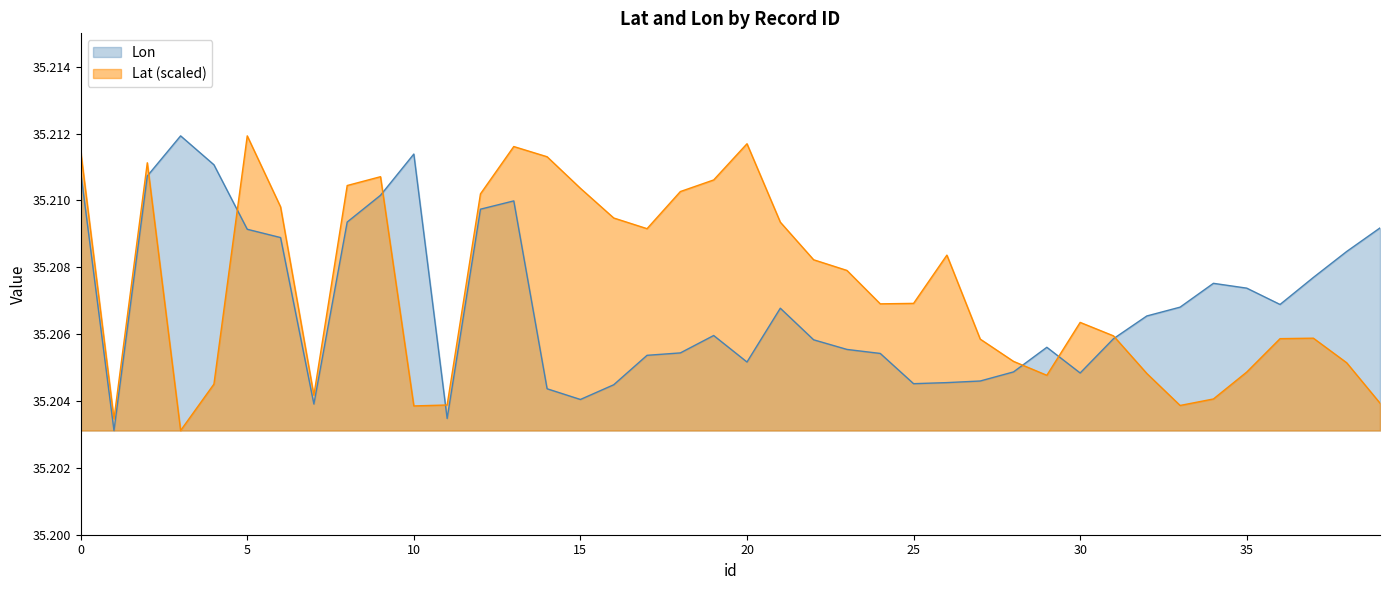

Is it true that Lat (scaled) equals 16.1 at 20?

False